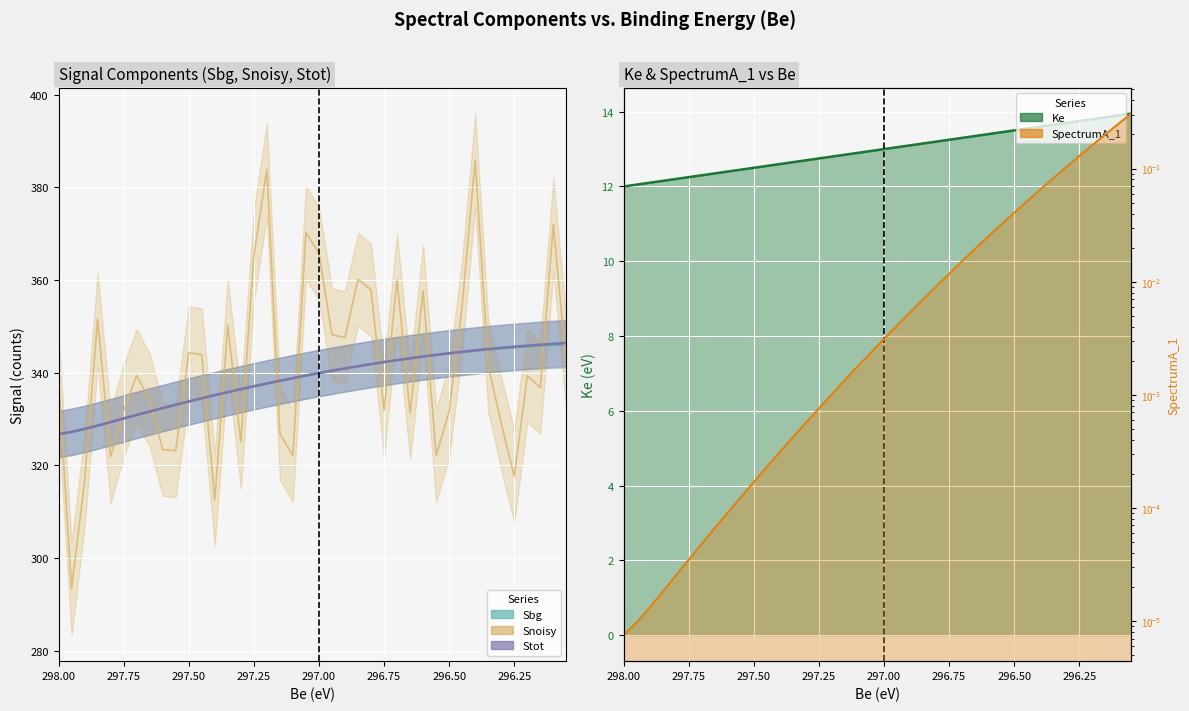

What position from the right is 297.3?

26